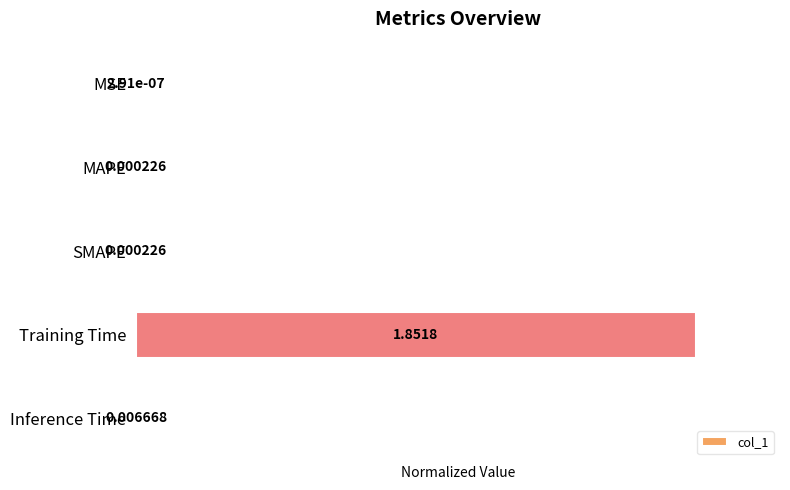

At which label is the value closest to 0?

MSE